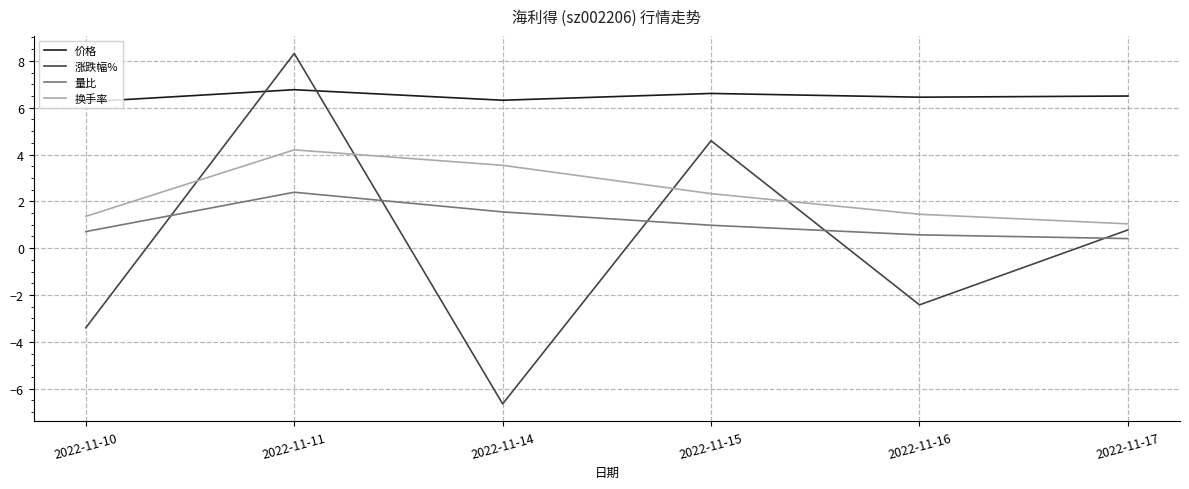

How many distinct data groups are displayed?

4